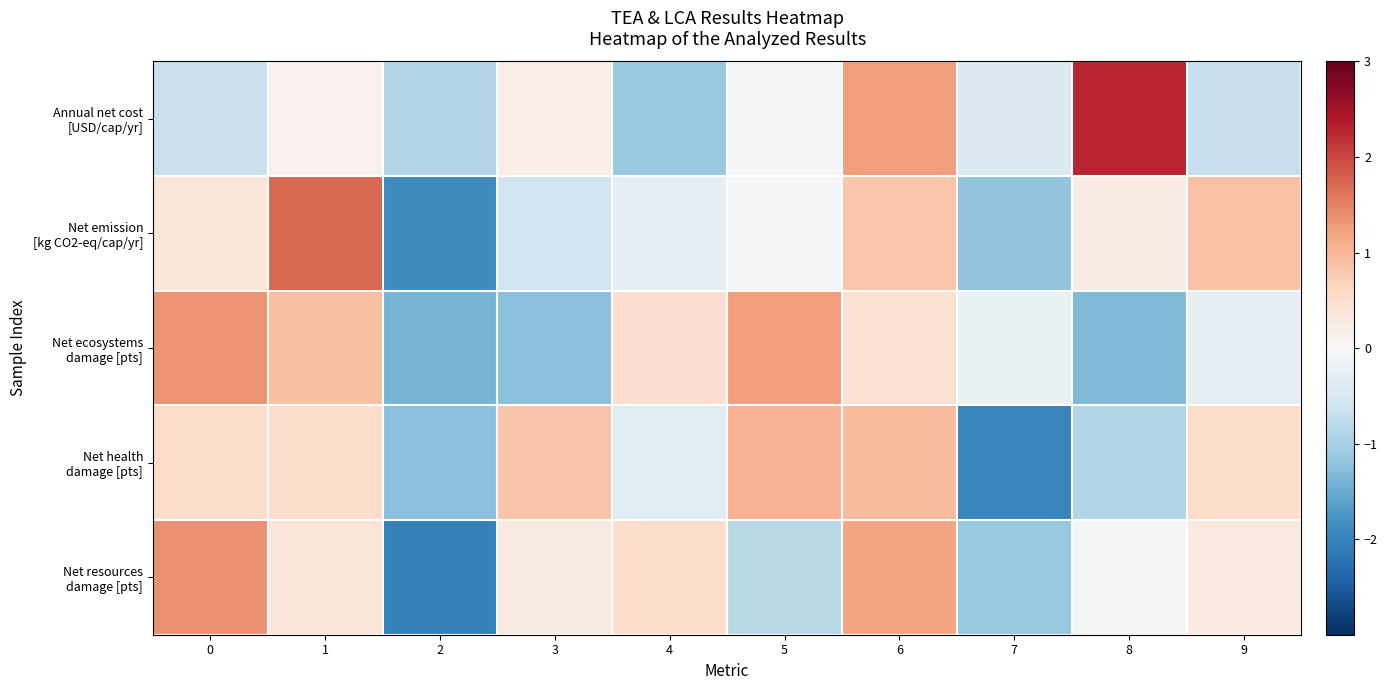

Which has a higher value, 1 or 3?

3